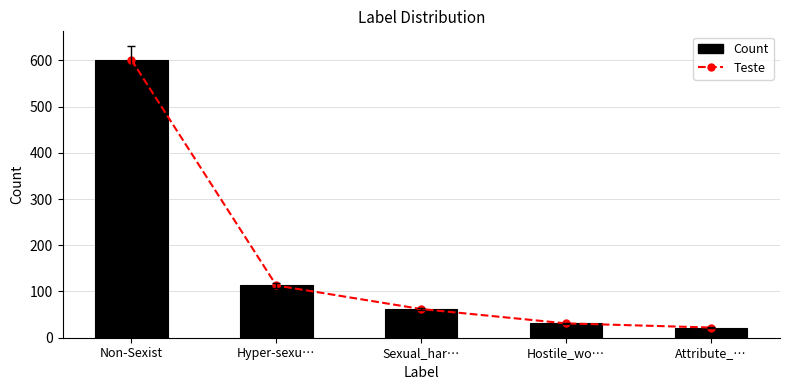

Which series has the widest spread of values?

Teste